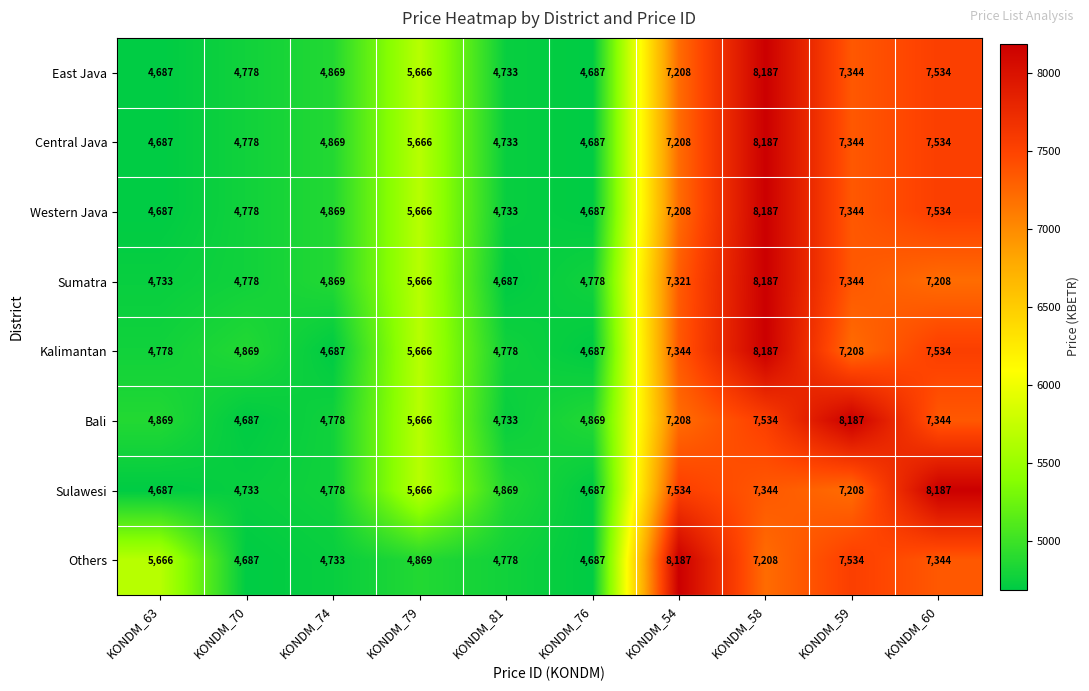

What is the difference between the maximum and minimum values in the Others series?

3500